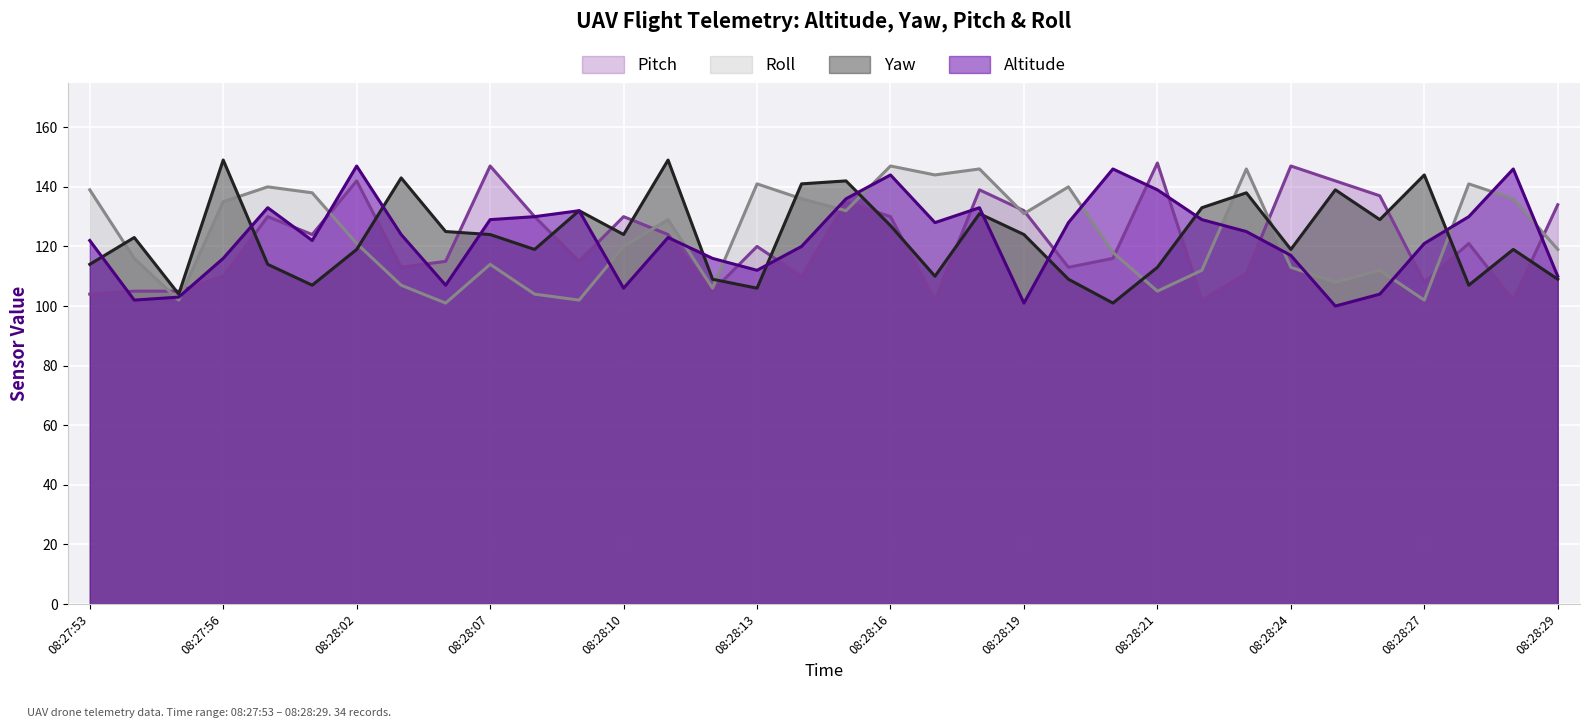

True or false: Yaw and Pitch cross at least once.

True